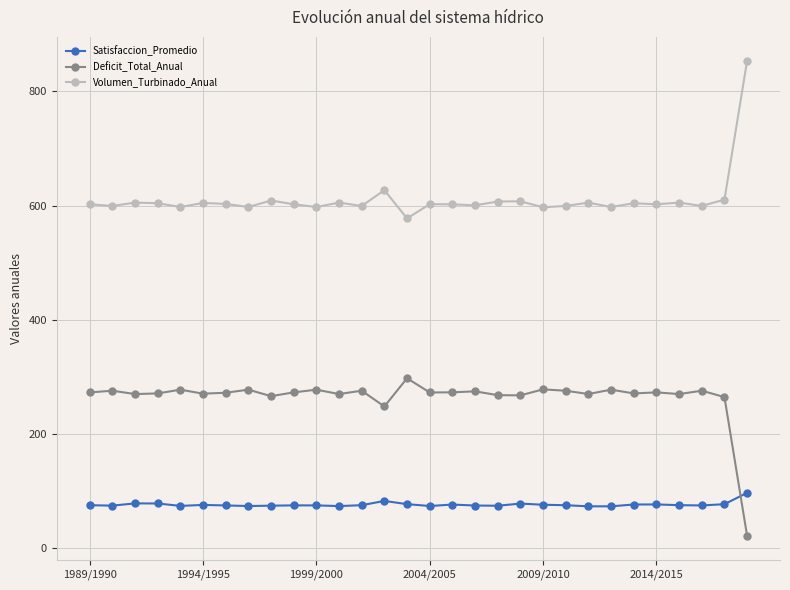

What is the maximum value shown in the chart?

853.9